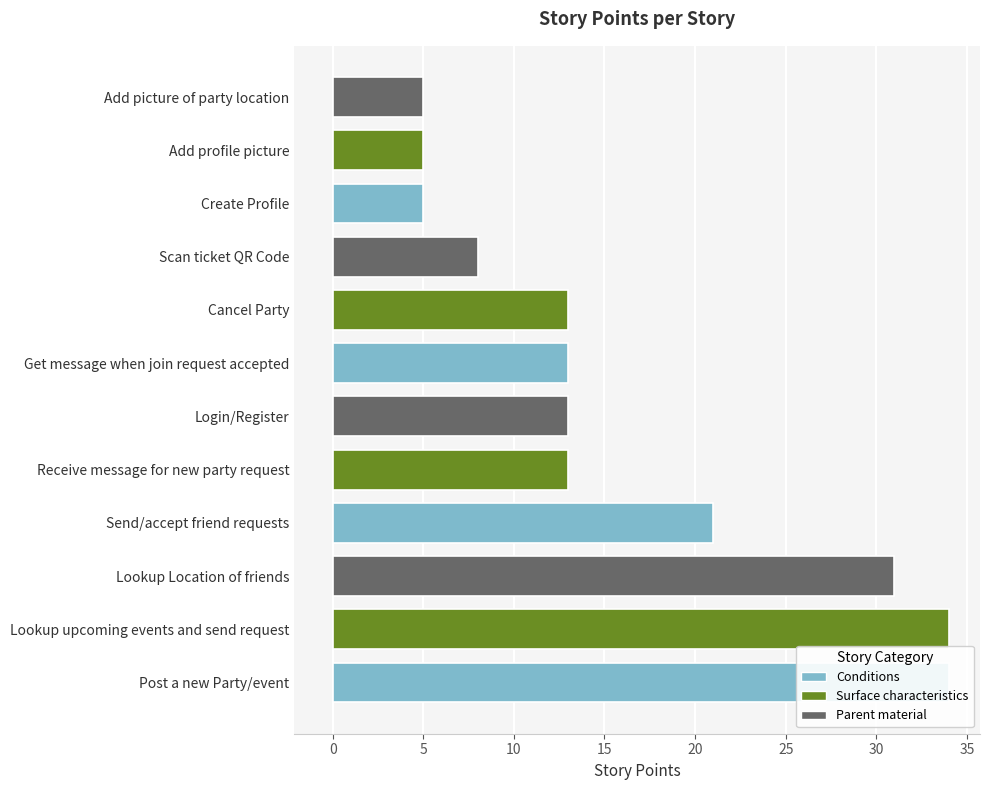

Rank the categories by value from lowest to highest.

Add profile picture, Add picture of party location, Create Profile, Scan ticket QR Code, Get message when join request accepted, Receive message for new party request, Login/Register, Cancel Party, Send/accept friend requests, Lookup Location of friends, Lookup upcoming events and send request, Post a new Party/event